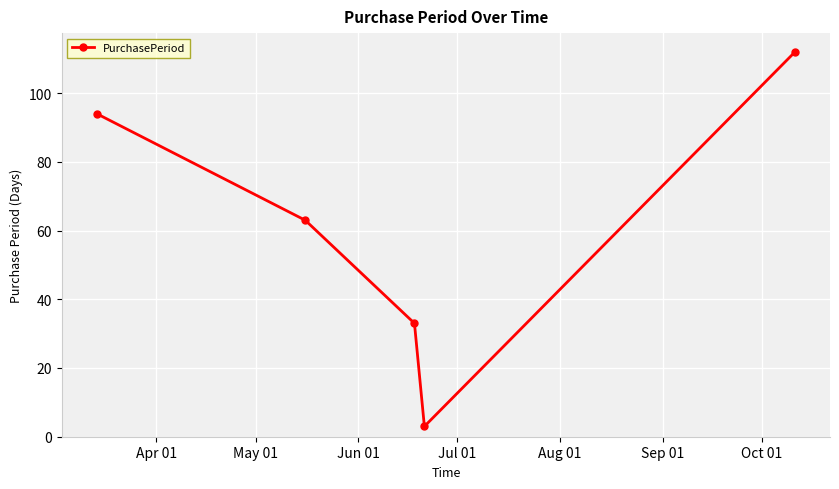

What is the greatest value displayed?

112